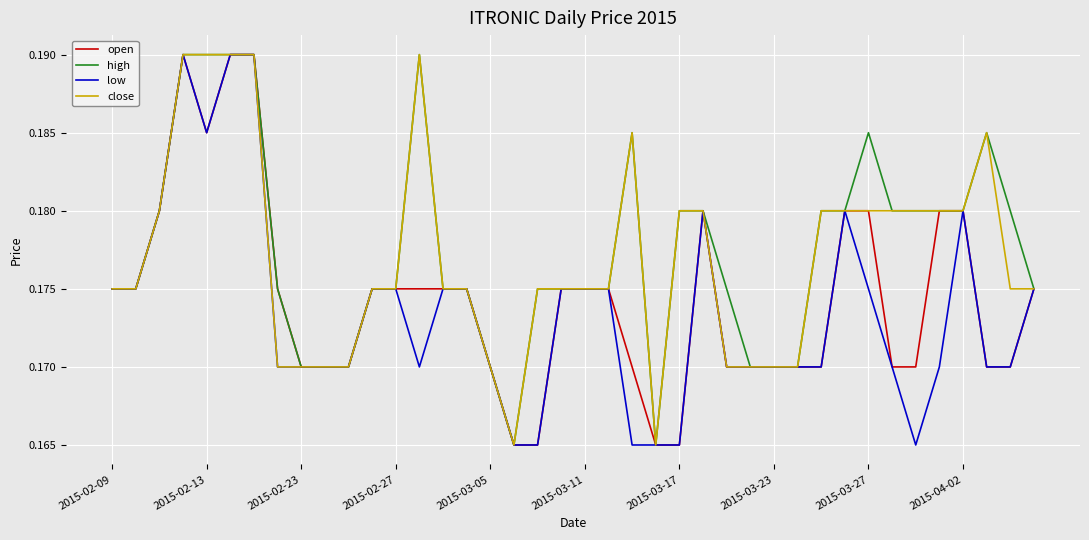

True or false: low and close cross at least once.

False